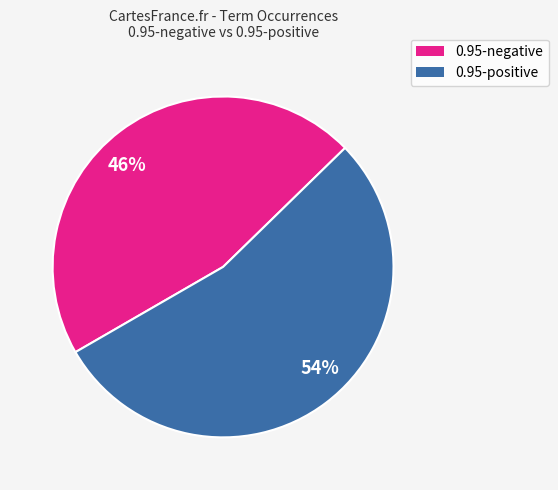

To the nearest percent, what is the difference between the largest and smallest slice percentages?

8%